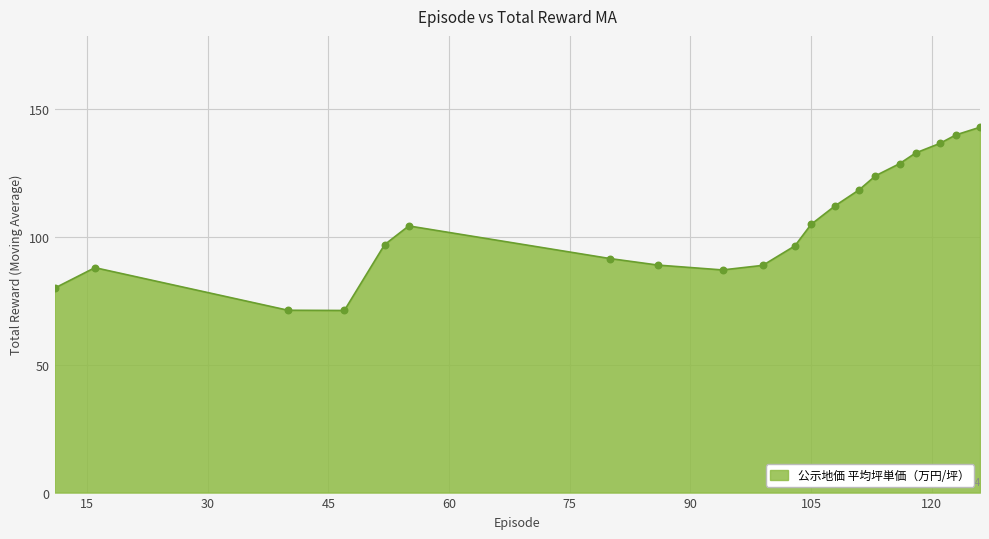

How many lines are shown in the chart?

1